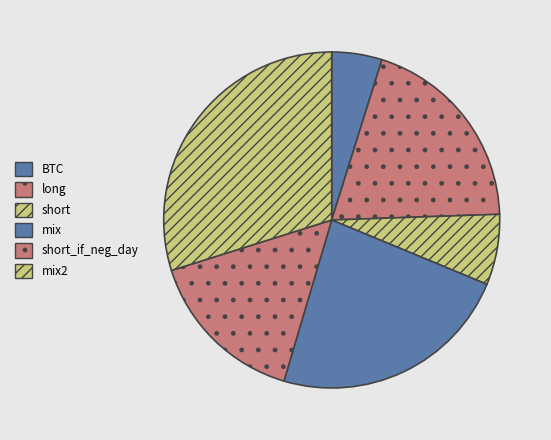

The short_if_neg_day slice represents 2% of the pie. True or false?

False